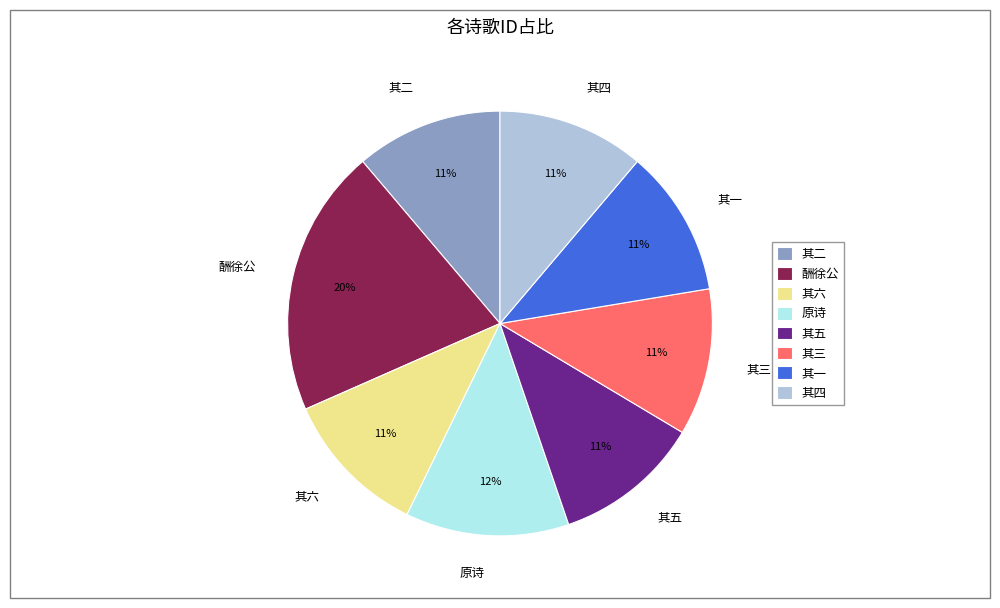

Is the sum of 其五 and 其二 greater than half?

No